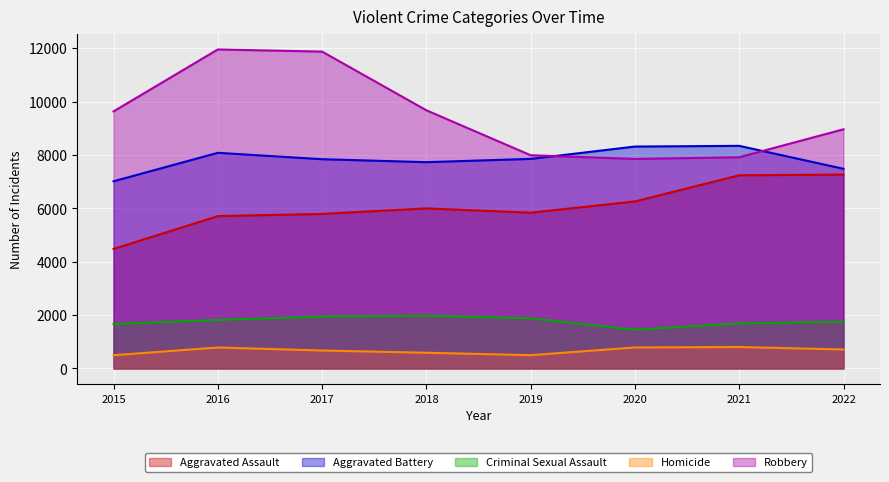

Where is Aggravated Battery nearest to the value 7682?

2018